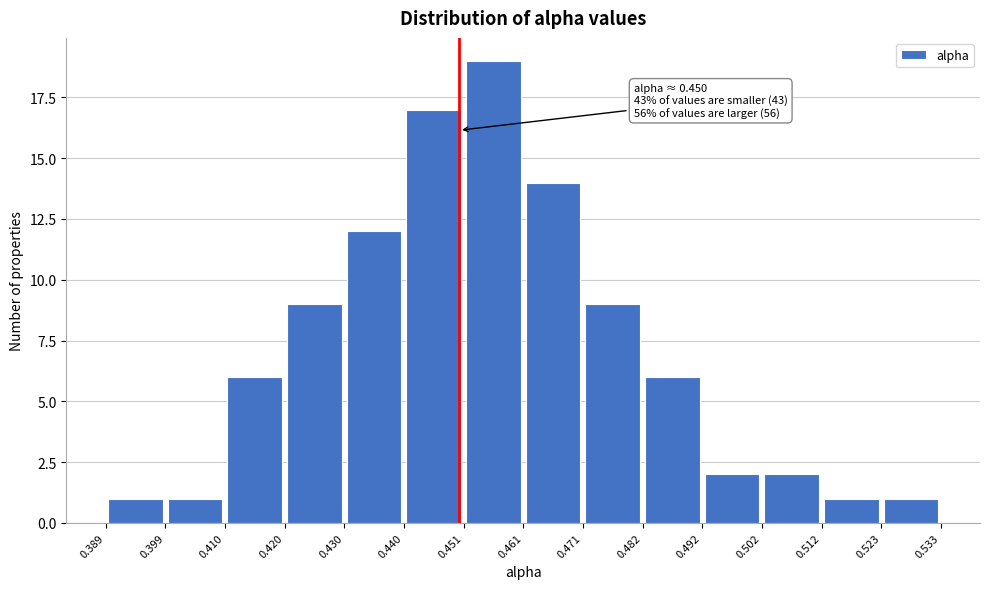

Which range on the x-axis has the tallest bar?

0.451 to 0.461